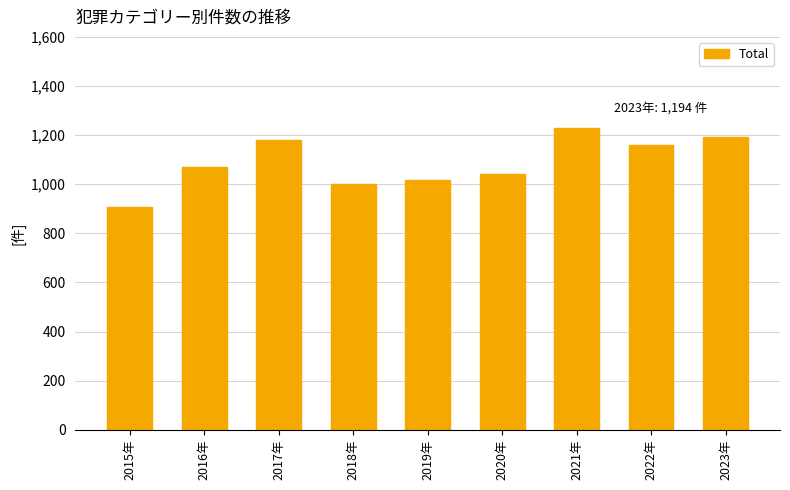

List the labels in order of value, smallest first.

2015年, 2018年, 2019年, 2020年, 2016年, 2022年, 2017年, 2023年, 2021年